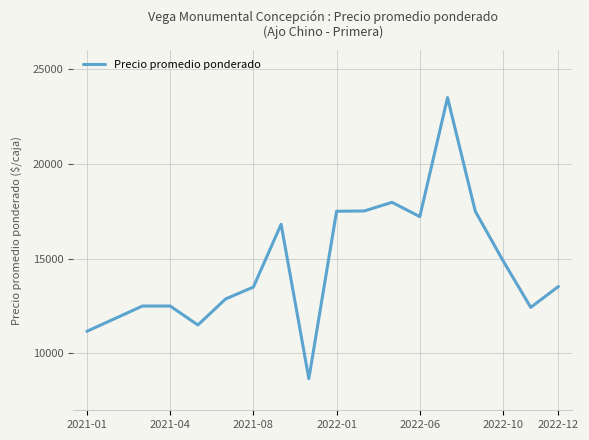

What is the greatest value displayed?

23500.0